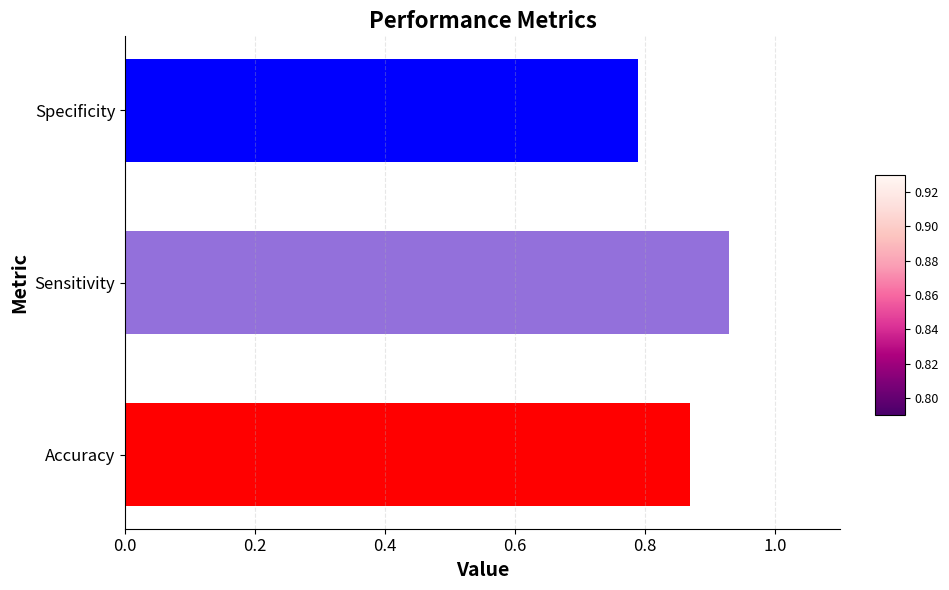

Which has a higher value, Specificity or Accuracy?

Accuracy